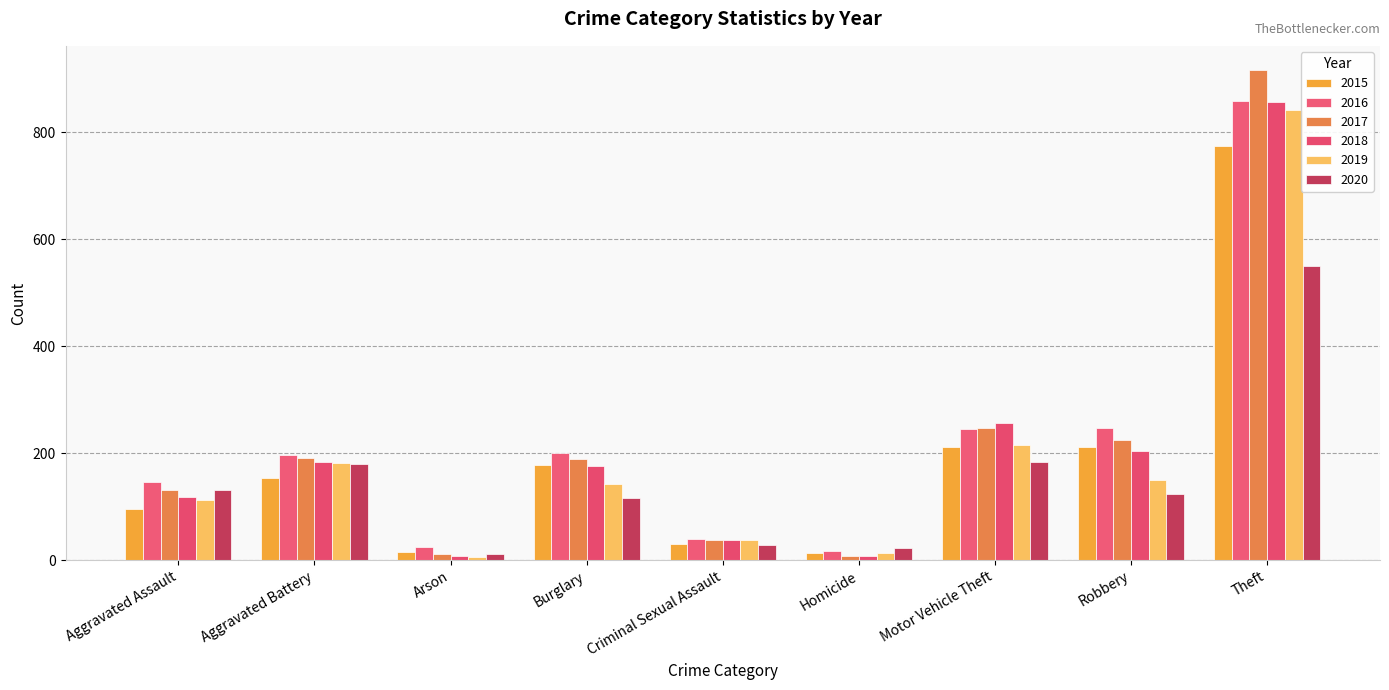

Which category has the highest value across all series?

Theft